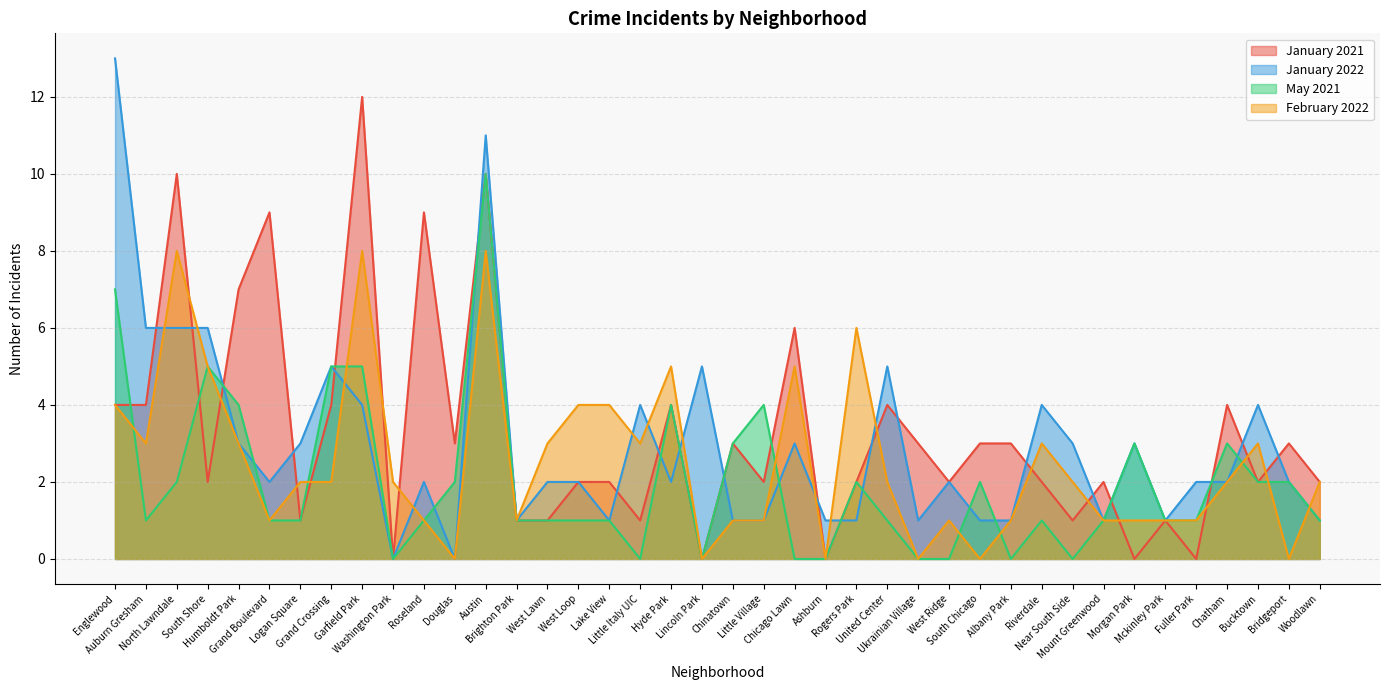

At which category does the chart reach its peak across all series?

Englewood